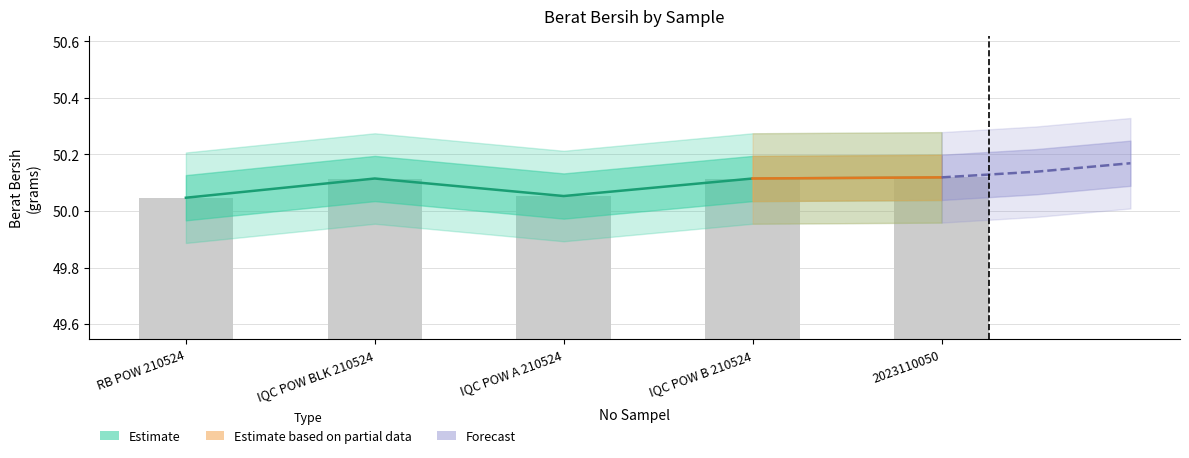

What is the sum of the values at IQC POW B 210524 and IQC POW BLK 210524?

100.2